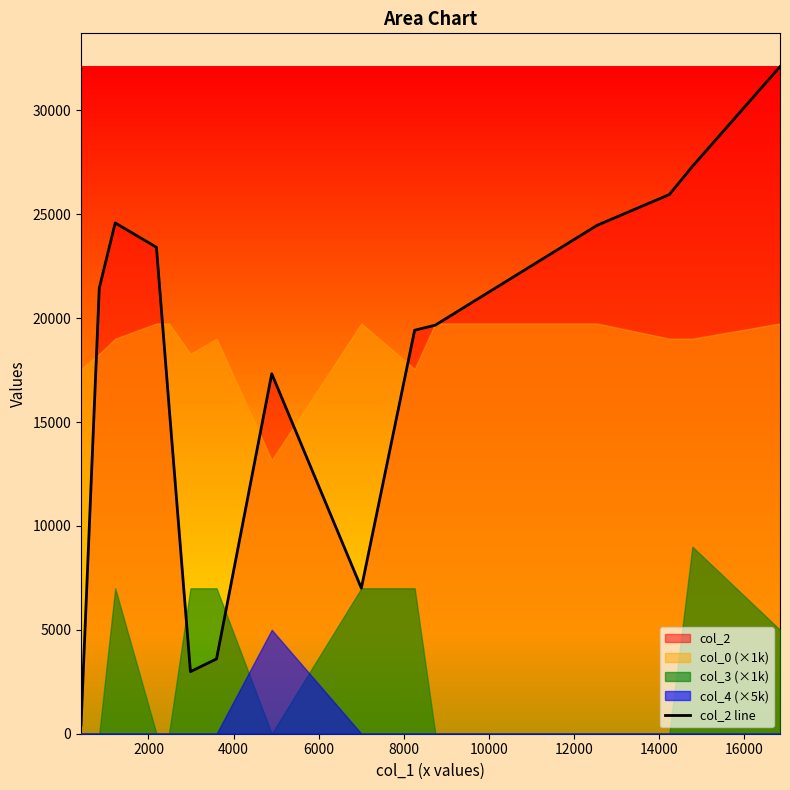

What is the value of the 4th point from the left?

23410